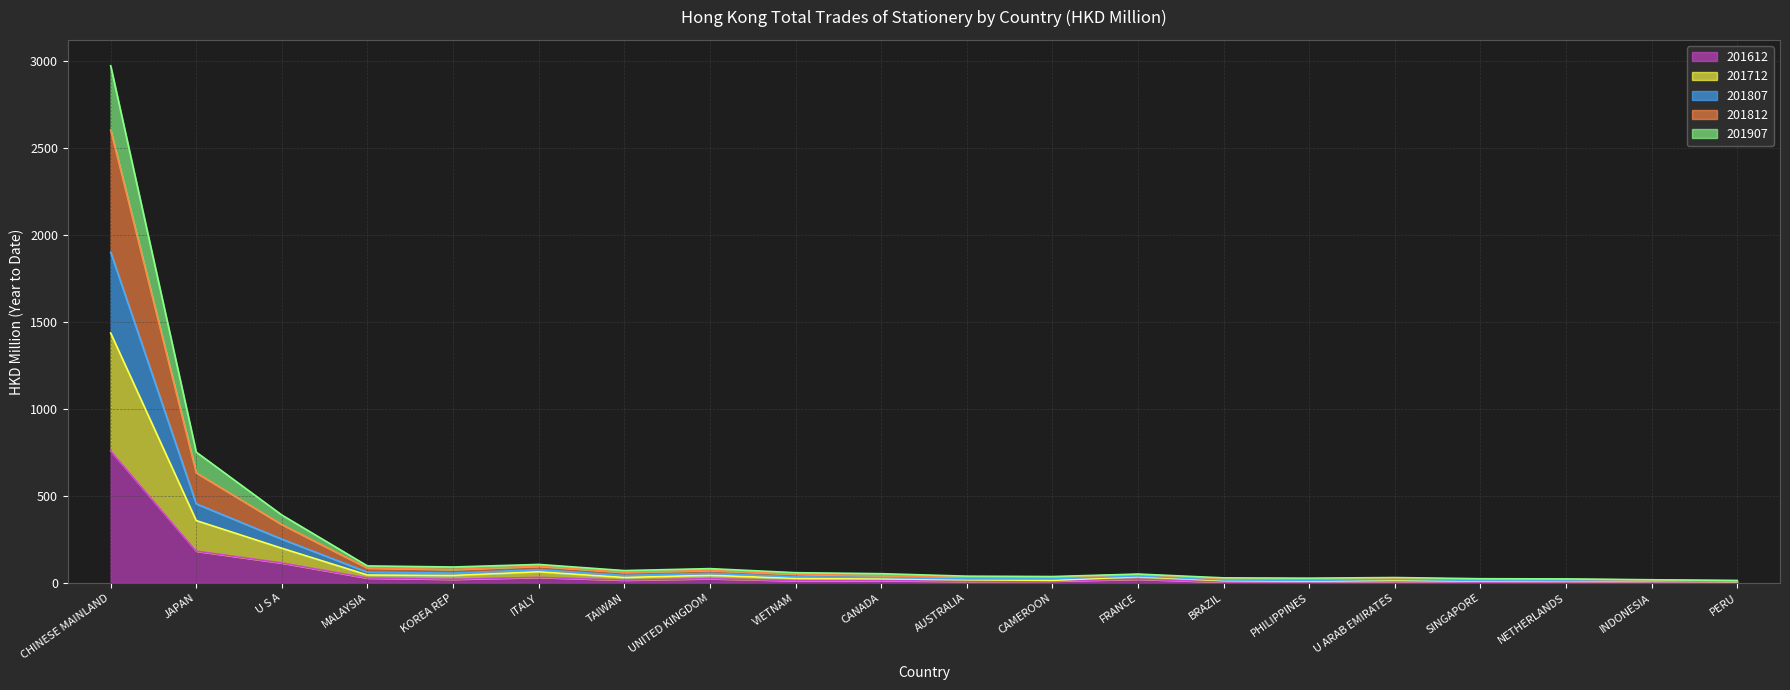

Which has a higher value, INDONESIA or TAIWAN?

TAIWAN